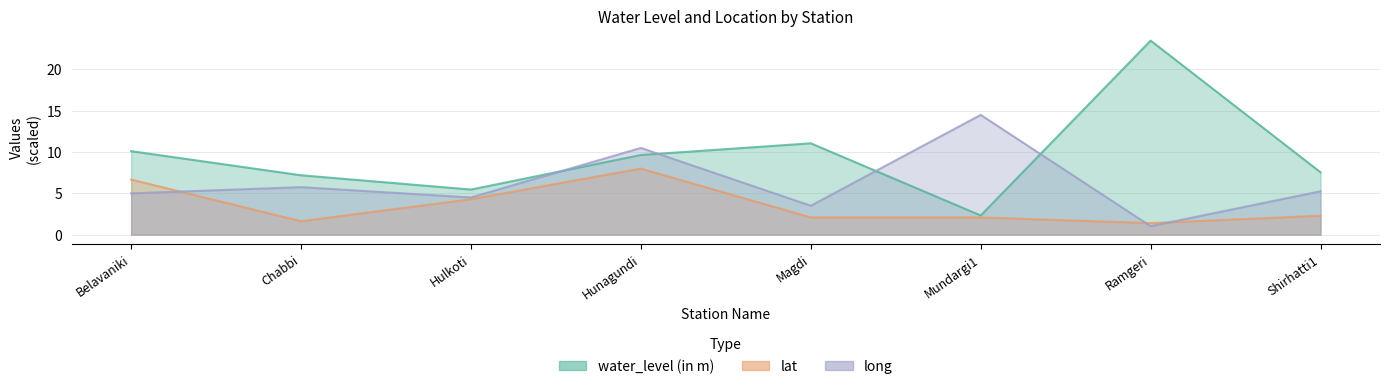

Reading left to right, list all the values displayed in this chart.

water_level (in m): Belavaniki=10.1	Chabbi=7.2	Hulkoti=5.5	Hunagundi=9.7	Magdi=11.1	Mundargi1=2.3	Ramgeri=23.5	Shirhatti1=7.5
lat: Belavaniki=6.7	Chabbi=1.6	Hulkoti=4.3	Hunagundi=8.0	Magdi=2.1	Mundargi1=2.1	Ramgeri=1.4	Shirhatti1=2.3
long: Belavaniki=5.0	Chabbi=5.8	Hulkoti=4.5	Hunagundi=10.5	Magdi=3.5	Mundargi1=14.5	Ramgeri=1.0	Shirhatti1=5.2